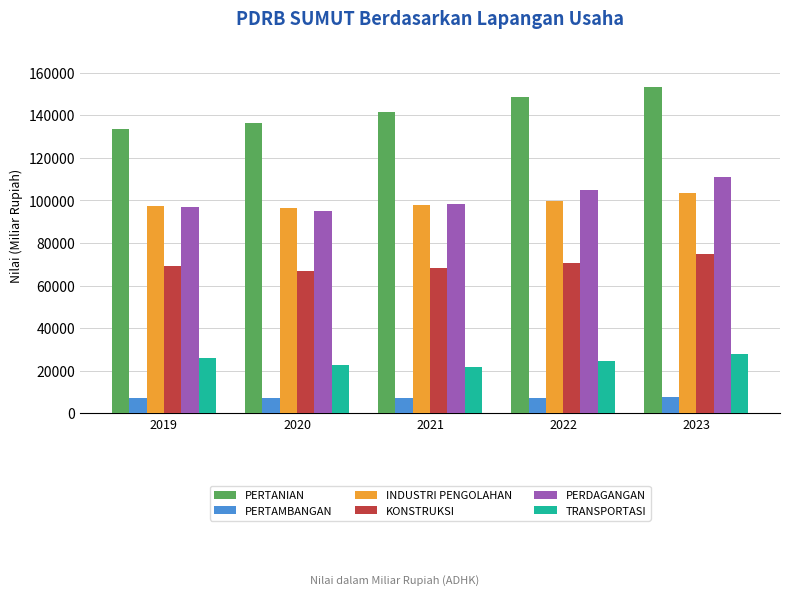

Read the PERTAMBANGAN value at 2020.

6936.1